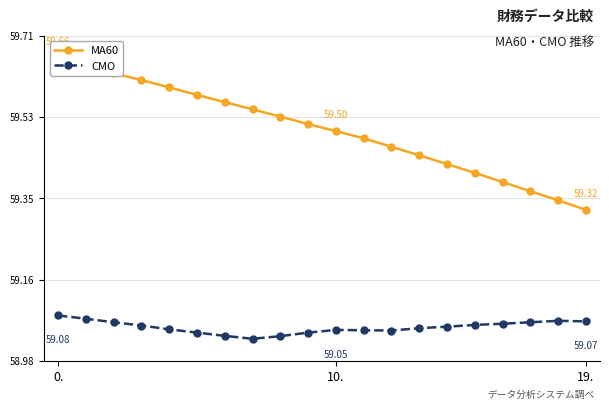

True or false: CMO and MA60 cross at least once.

False